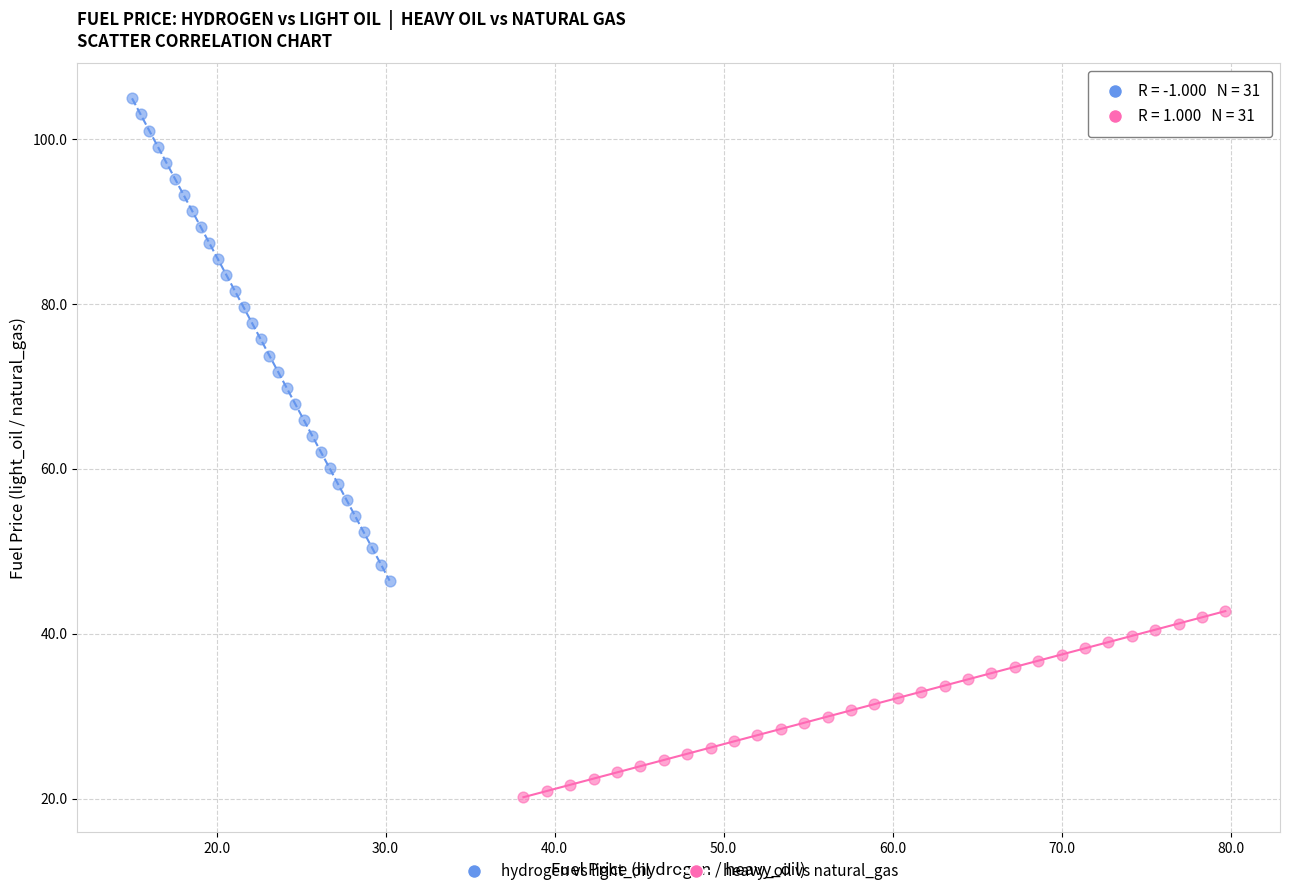

Which series reaches the minimum Y coordinate?

heavy_oil vs natural_gas